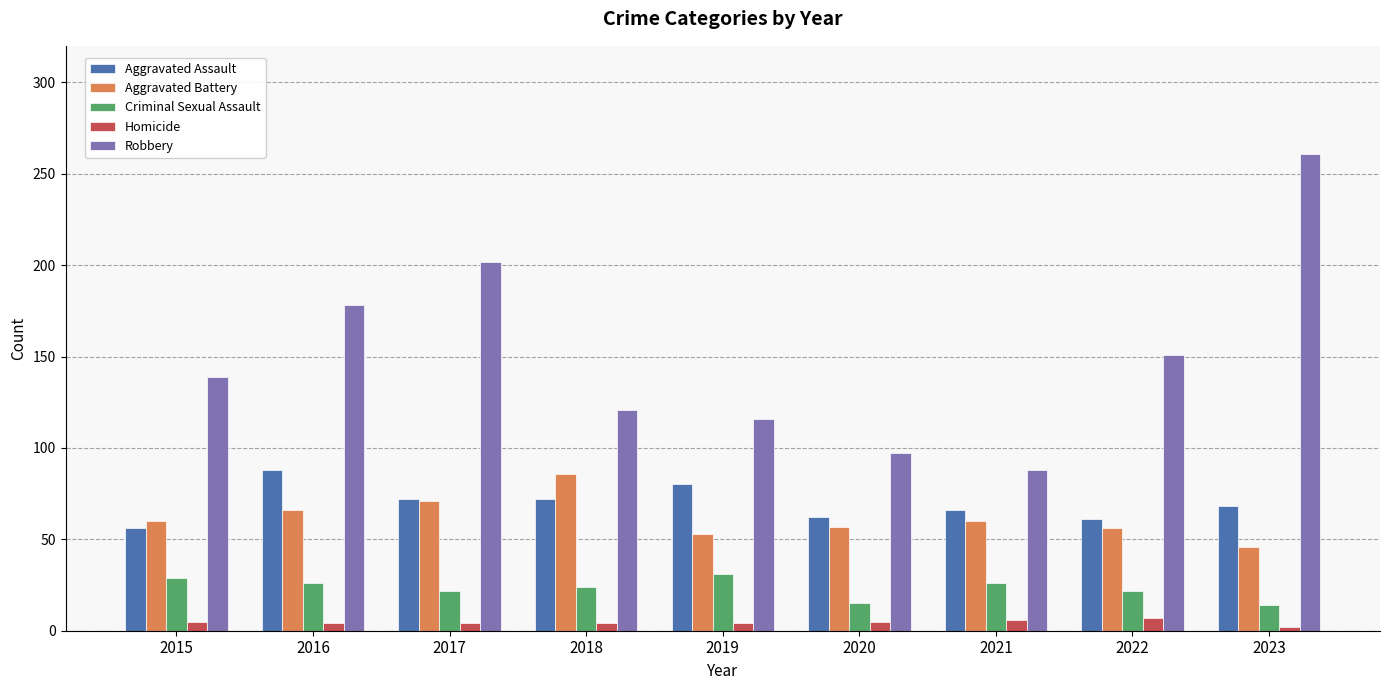

How many series are shown in this chart?

5